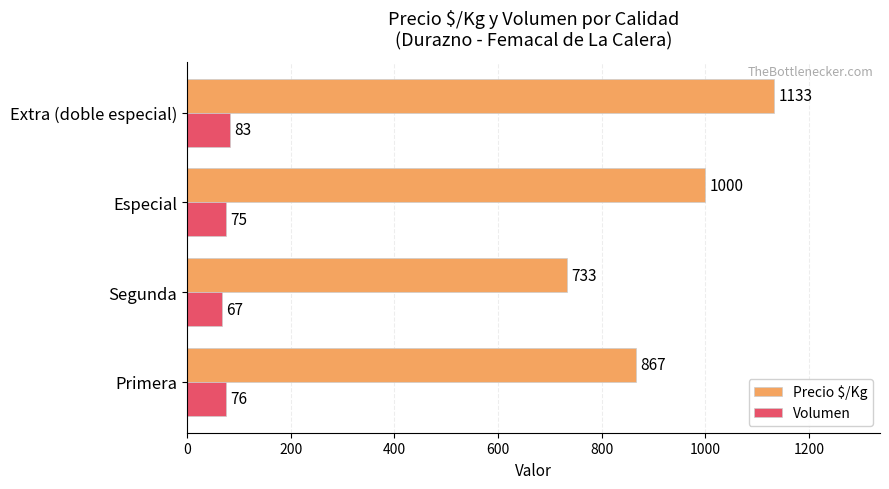

What is the highest value of the Volumen series?

83